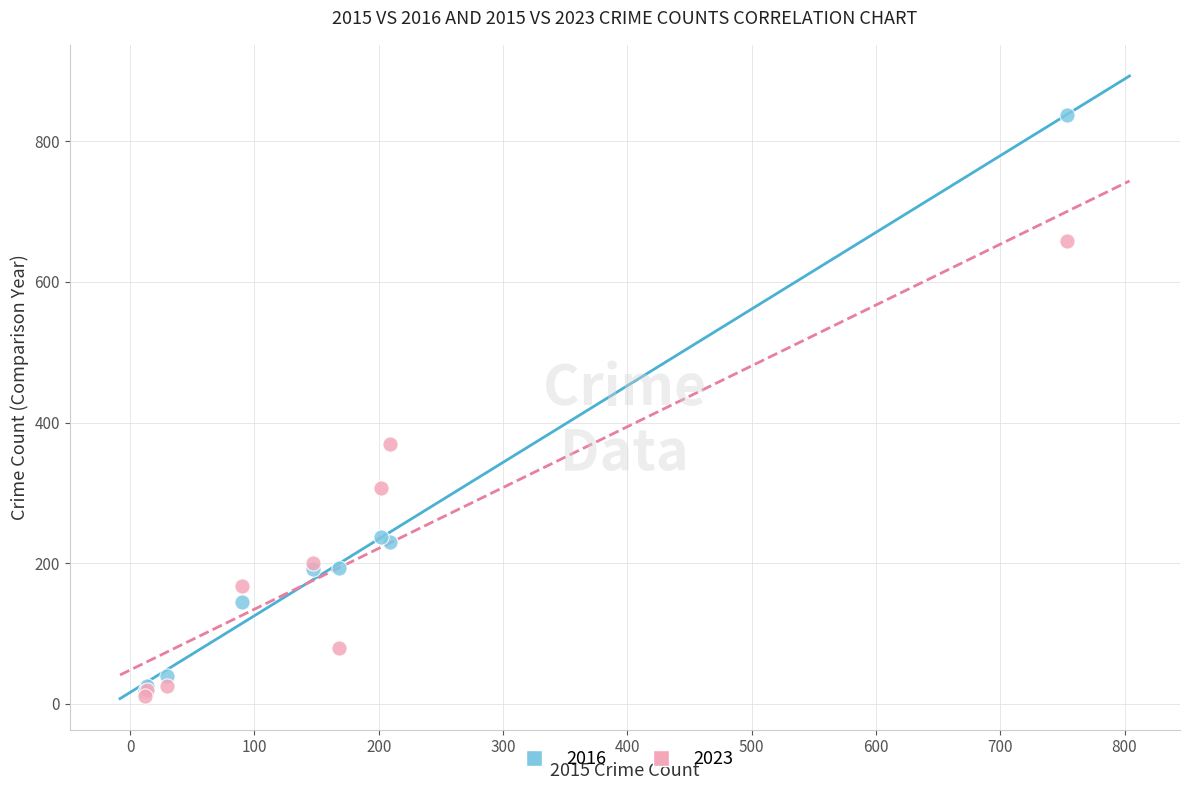

Across all series, what Y value is closest to 424?

369